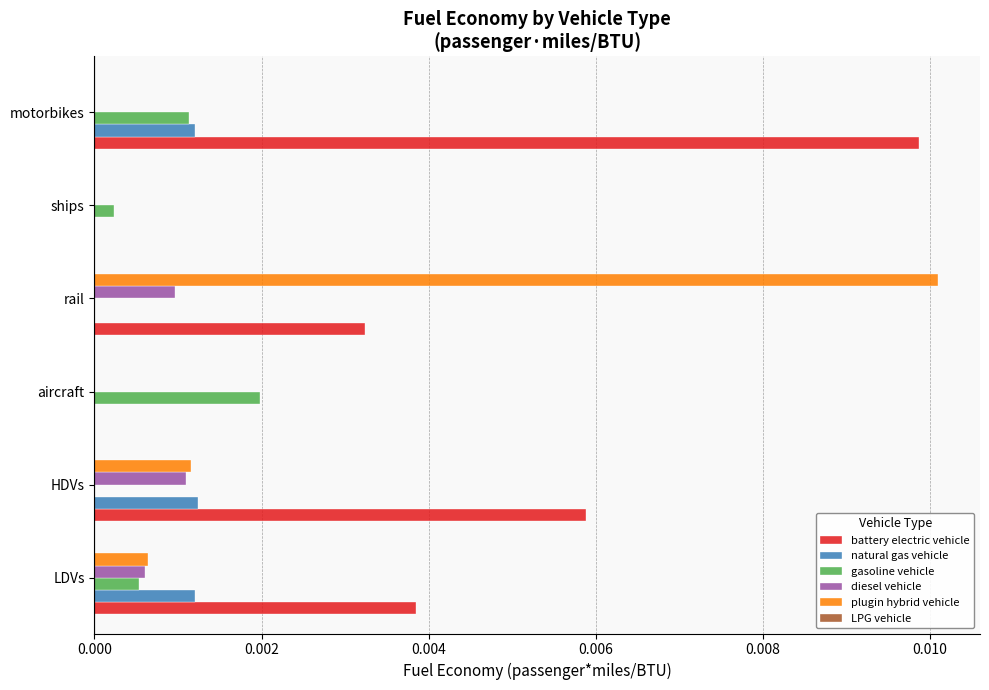

Is it true that natural gas vehicle equals 0.0 at HDVs?

True